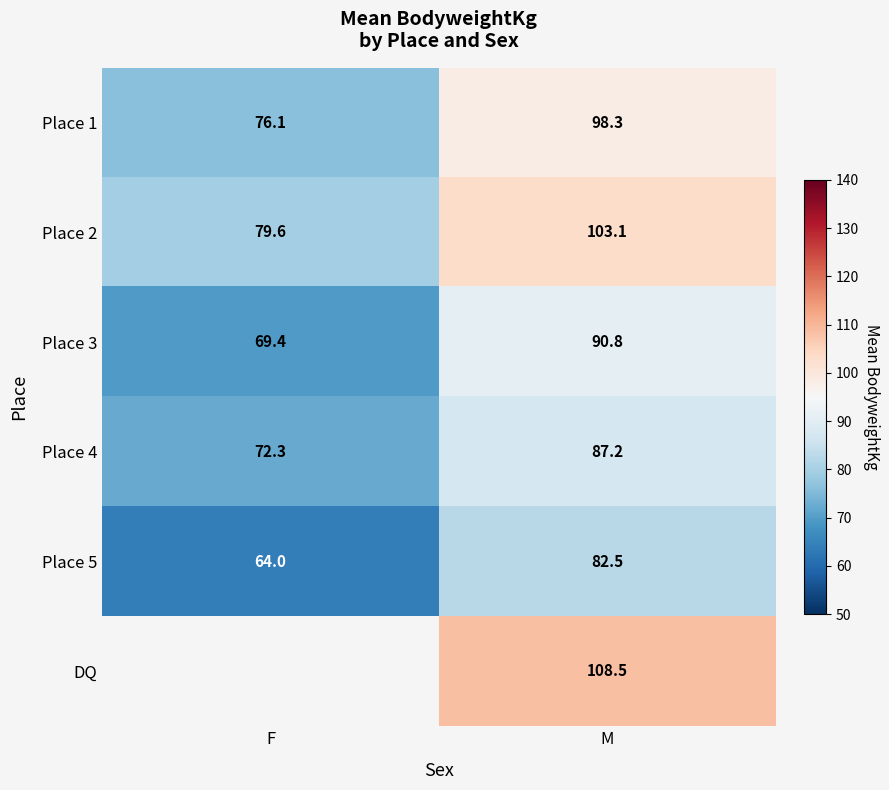

At which category does the chart reach its peak across all series?

M